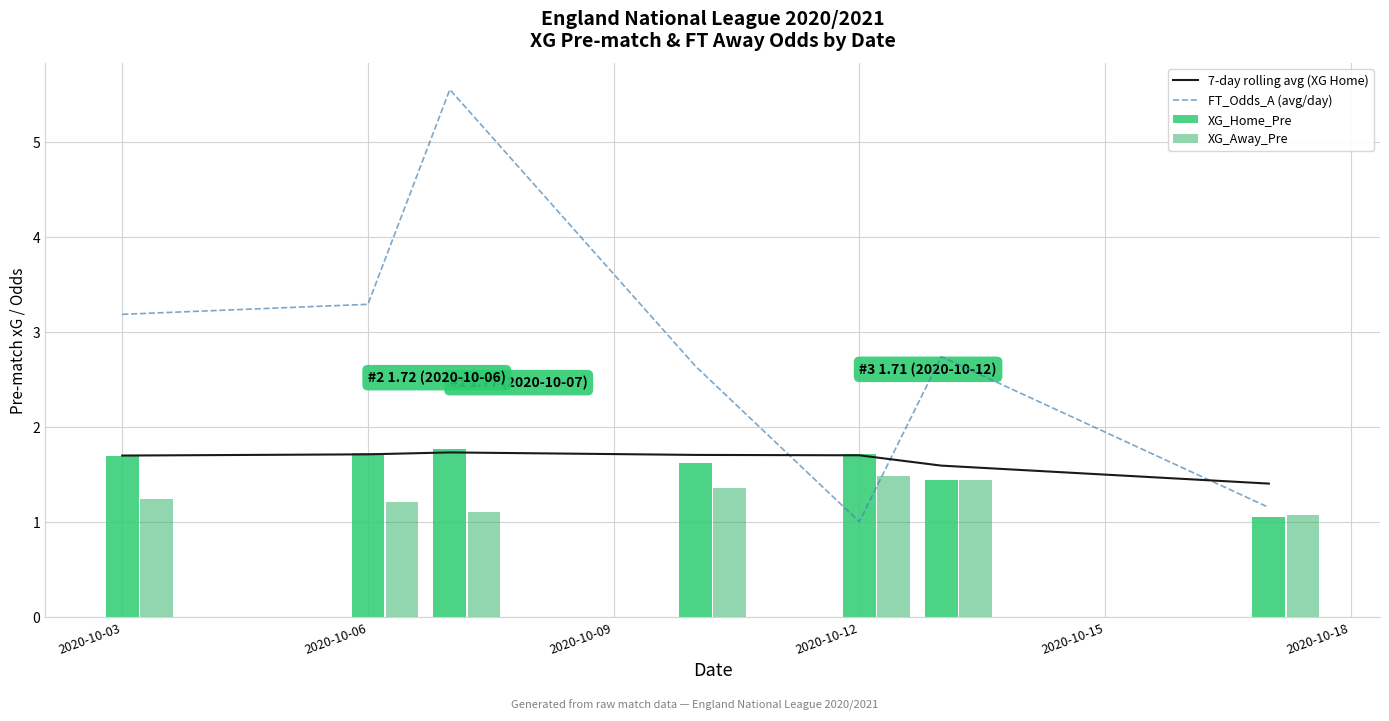

Where does the FT_Odds_A (avg/day) series first go above 2?

2020-10-03